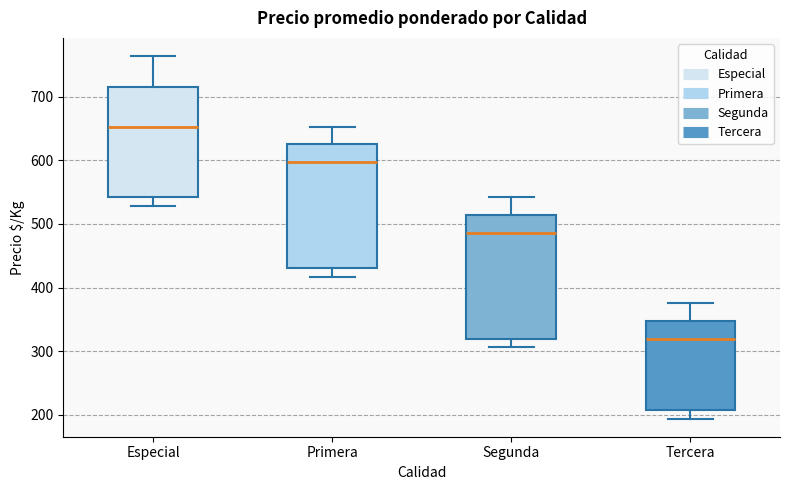

Where does the median line of the box for Especial sit on the y-axis? The values are not printed on the chart, so give them approximately, as read against the axis.

650